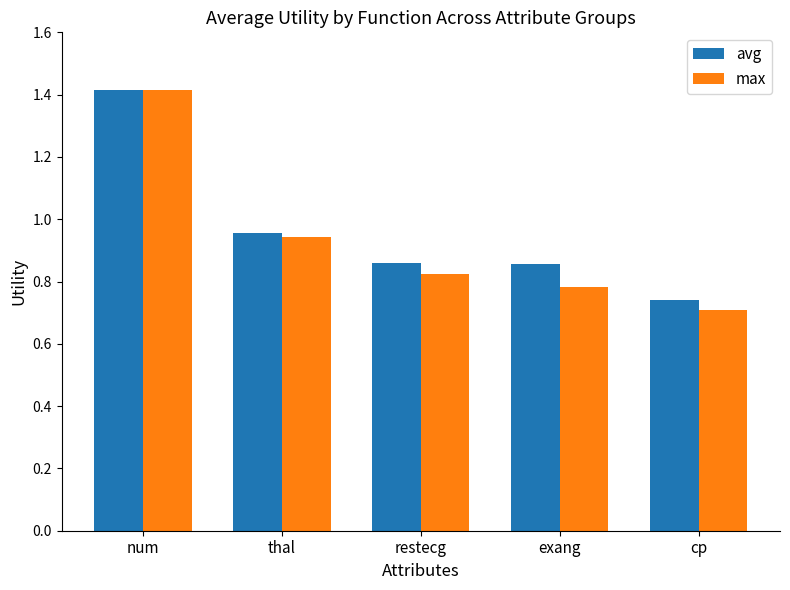

At restecg, list the series in order from largest to smallest.

avg, max